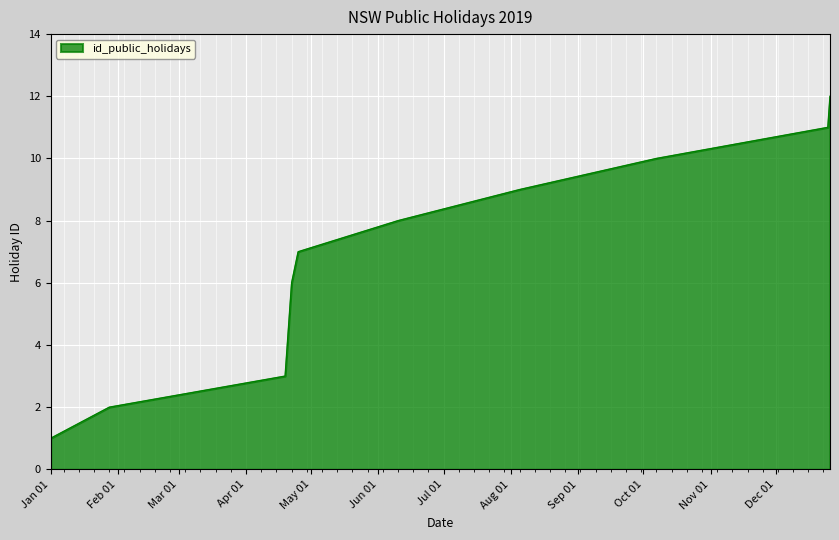

What is the maximum value shown in the chart?

12